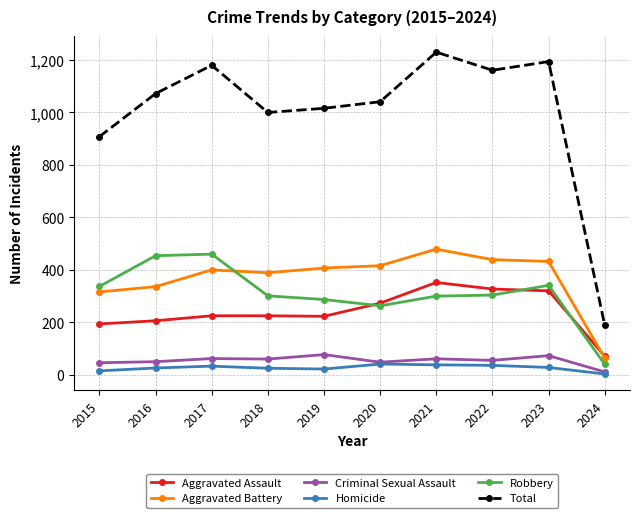

Is the value of Criminal Sexual Assault at 2024 greater than the value of Aggravated Assault at 2021?

No